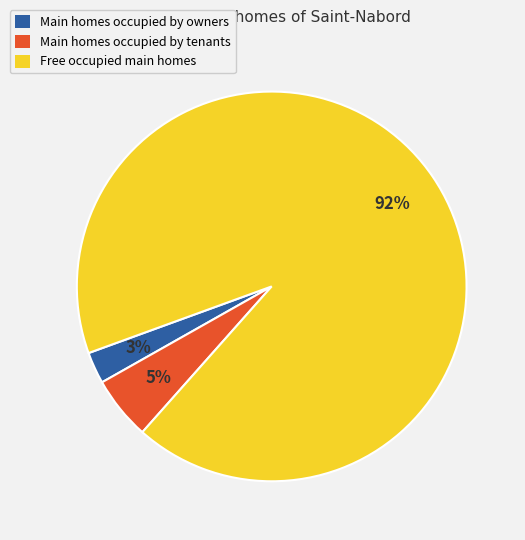

What percentage is the Main homes occupied by tenants slice, to the nearest percent?

5%